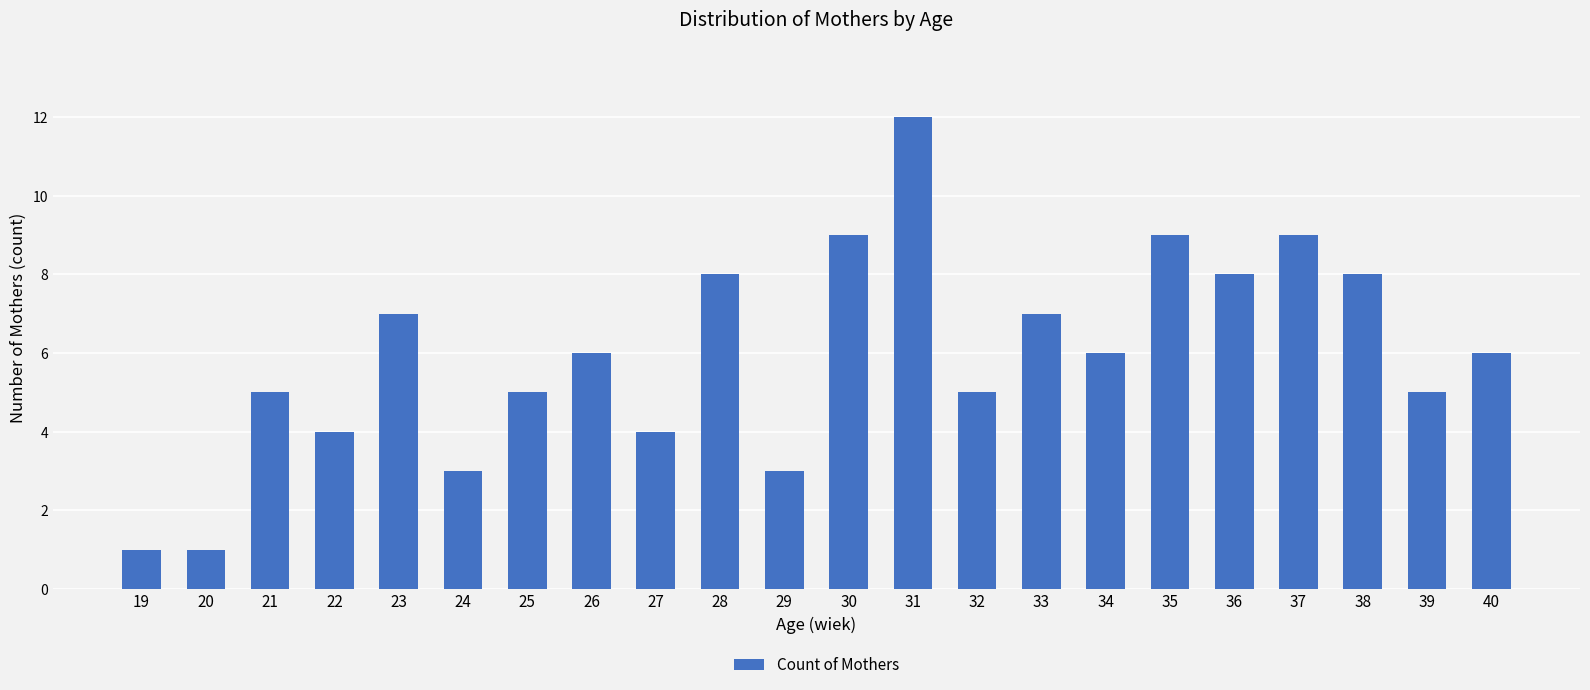

Count the number of categories in the chart.

22